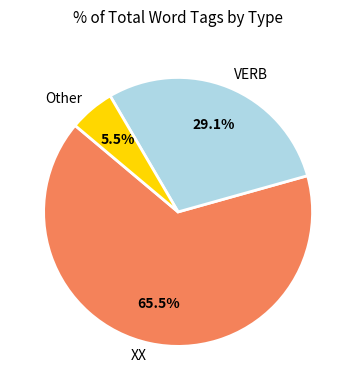

How many slices are in this pie chart?

3